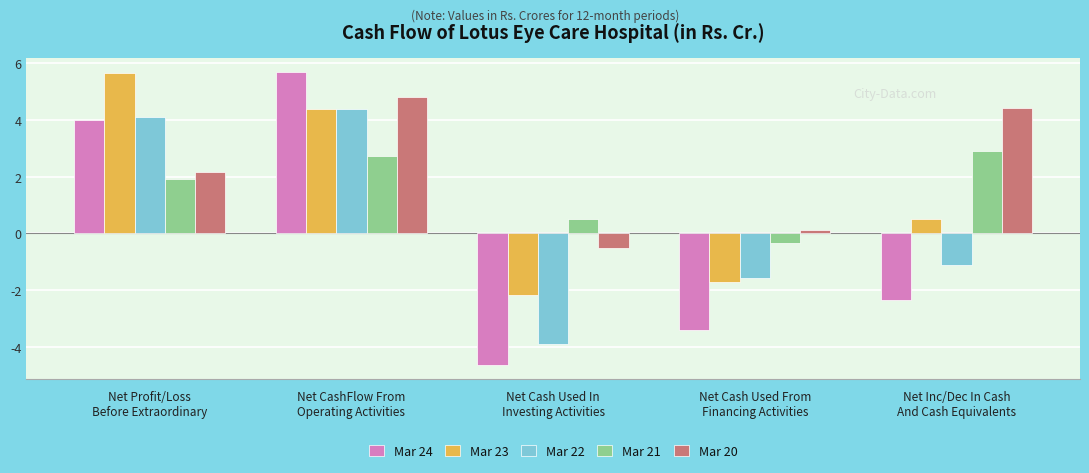

Where does the Mar 22 series first go above -1?

Net Profit/Loss
Before Extraordinary